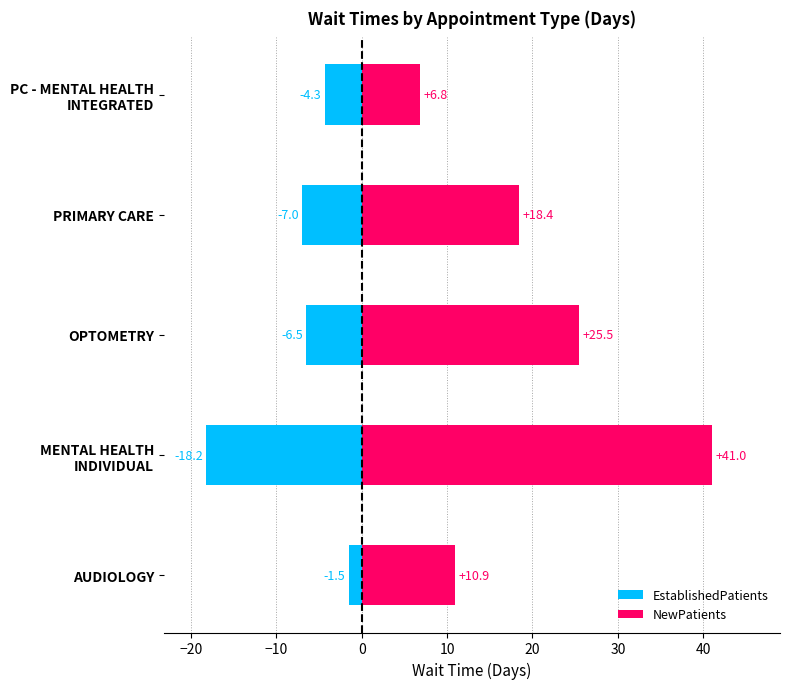

How many data points in EstablishedPatients are less than -6?

3